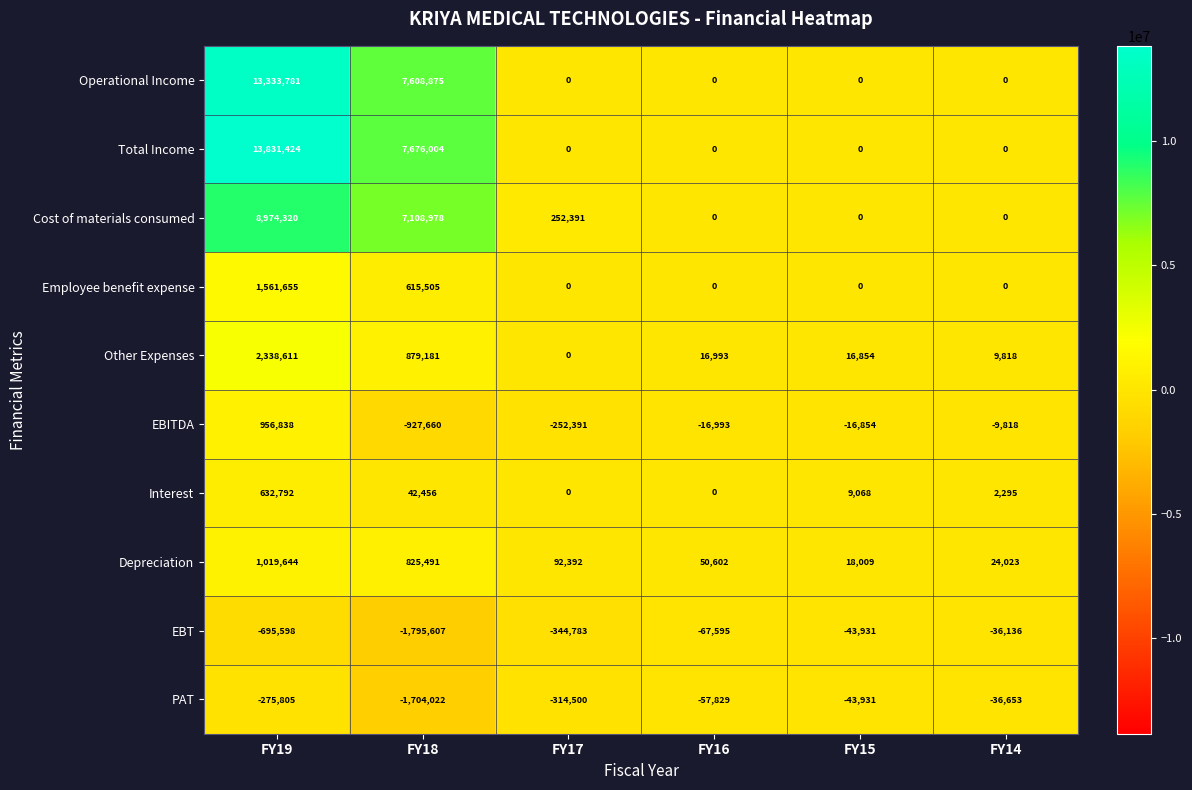

Read the Depreciation value at FY16.

50602